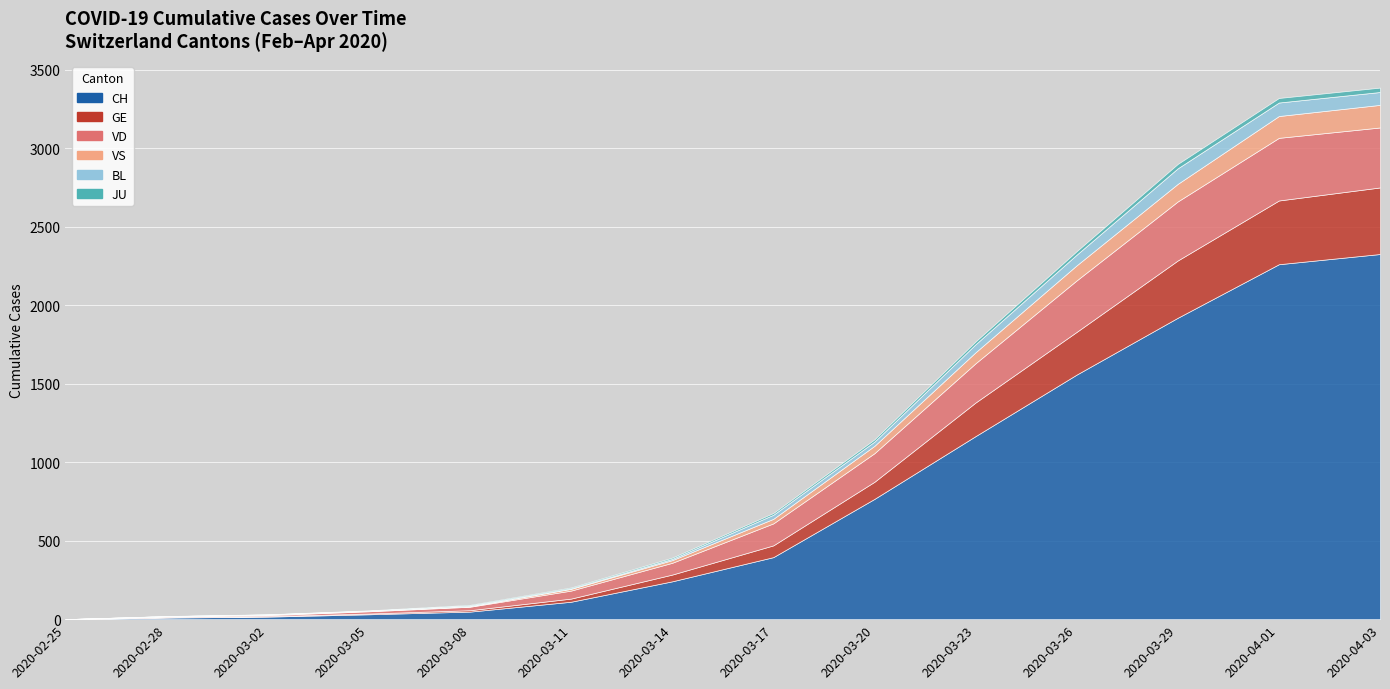

What is the difference between the maximum and minimum values in the CH series?

2326